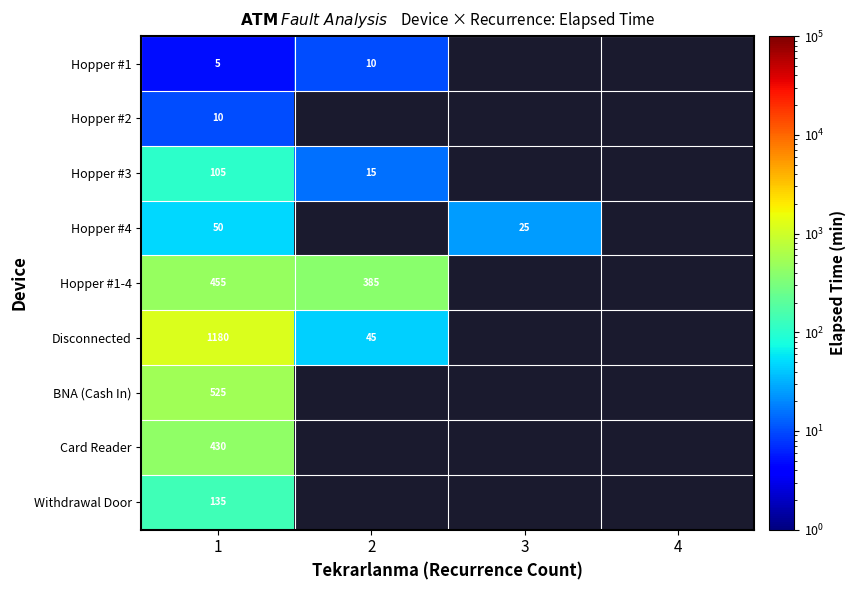

Rank the series at 1 from highest to lowest value.

Disconnected, BNA (Cash In), Hopper #1-4, Card Reader, Withdrawal Door, Hopper #3, Hopper #4, Hopper #2, Hopper #1